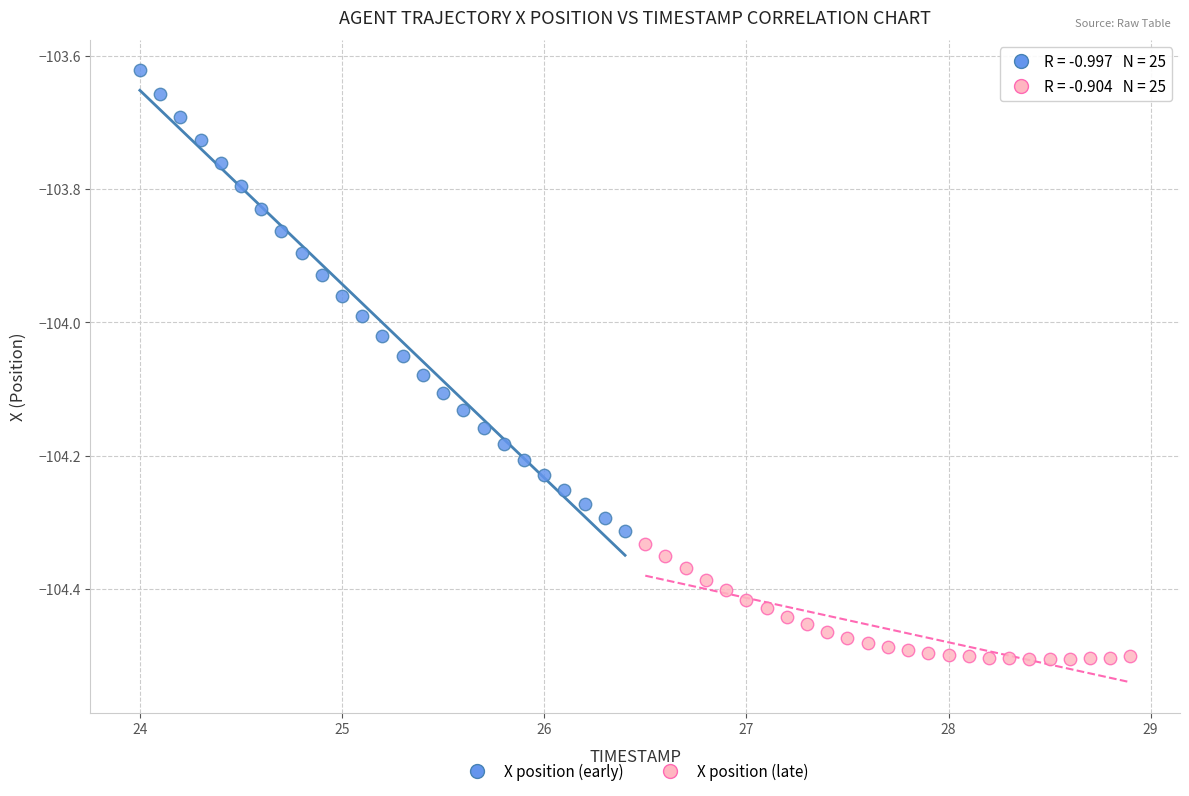

Which series has the largest Y range (max minus min)?

X position (early)